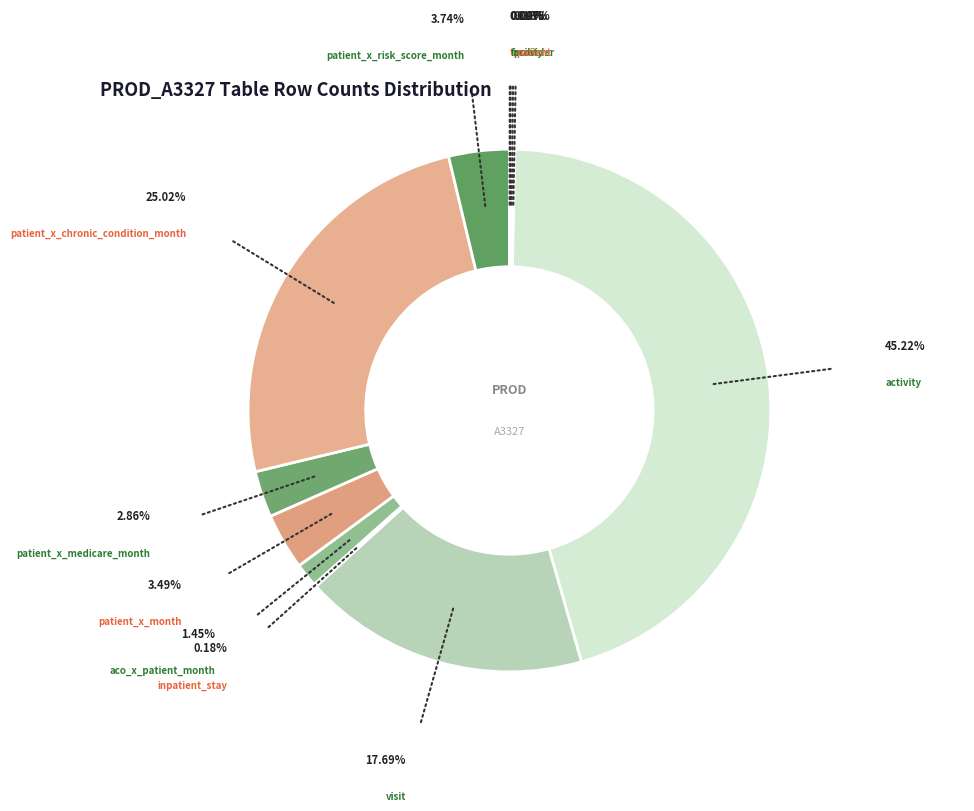

Which slice is the largest?

activity